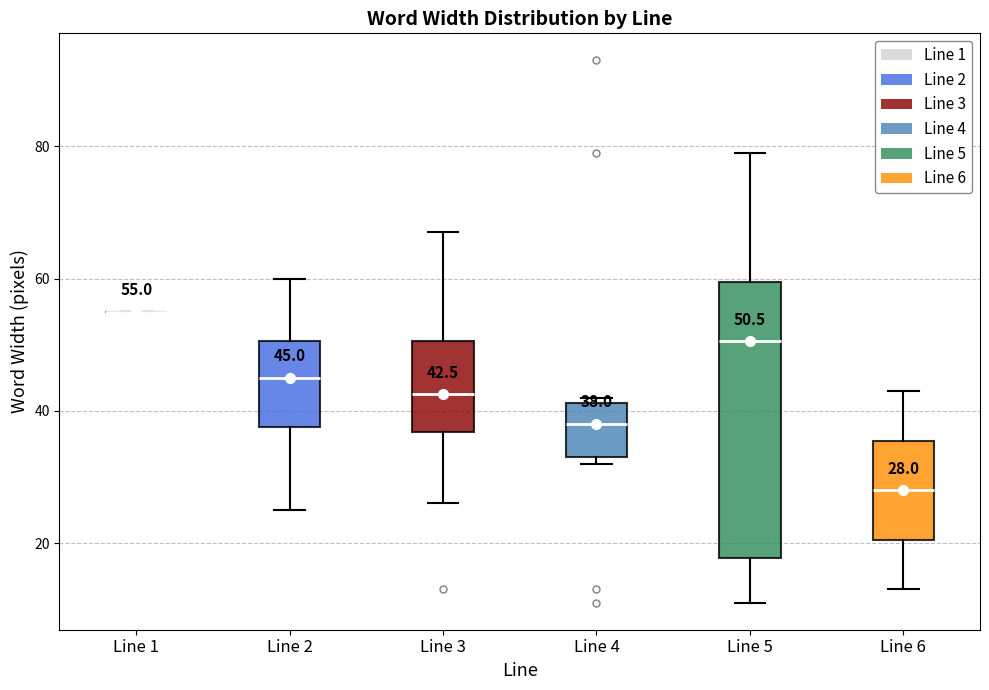

Which box is the tallest, from its lower edge to its upper edge?

Line 5